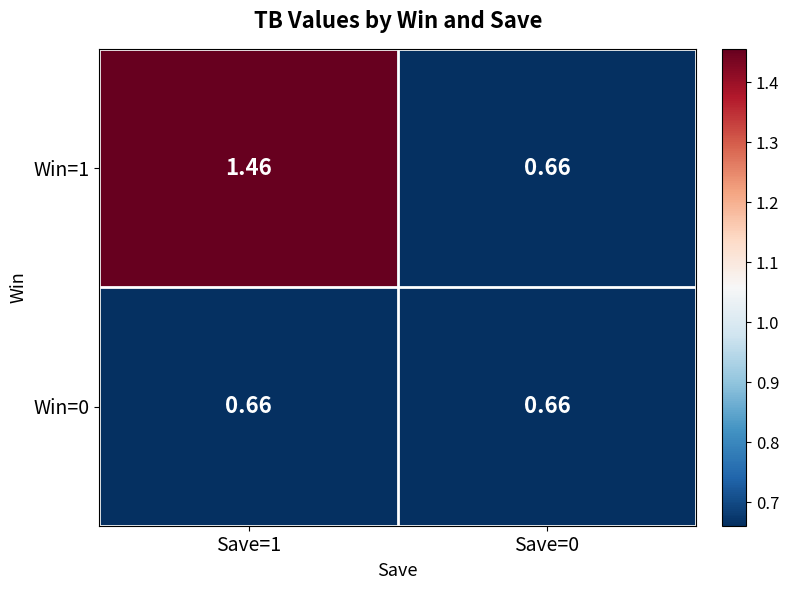

List the series in order of their overall mean, highest first.

Win=1, Win=0